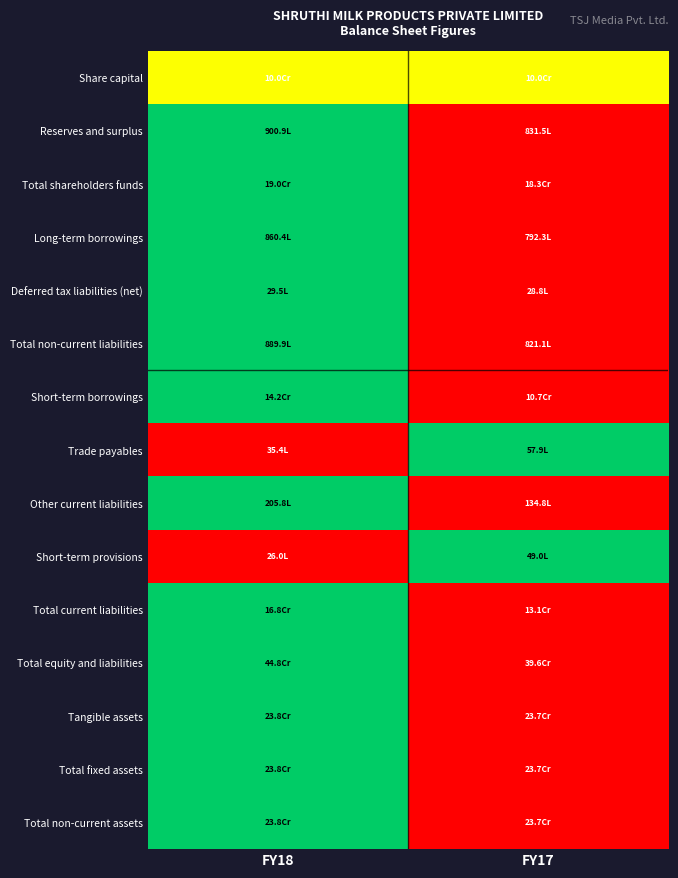

Reading left to right, what are all the values shown in this chart?

Share capital: FY18=0.5	FY17=0.5
Reserves and surplus: FY18=1.0	FY17=0.0
Total shareholders funds: FY18=1.0	FY17=0.0
Long-term borrowings: FY18=1.0	FY17=0.0
Deferred tax liabilities (net): FY18=1.0	FY17=0.0
Total non-current liabilities: FY18=1.0	FY17=0.0
Short-term borrowings: FY18=1.0	FY17=0.0
Trade payables: FY18=0.0	FY17=1.0
Other current liabilities: FY18=1.0	FY17=0.0
Short-term provisions: FY18=0.0	FY17=1.0
Total current liabilities: FY18=1.0	FY17=0.0
Total equity and liabilities: FY18=1.0	FY17=0.0
Tangible assets: FY18=1.0	FY17=0.0
Total fixed assets: FY18=1.0	FY17=0.0
Total non-current assets: FY18=1.0	FY17=0.0